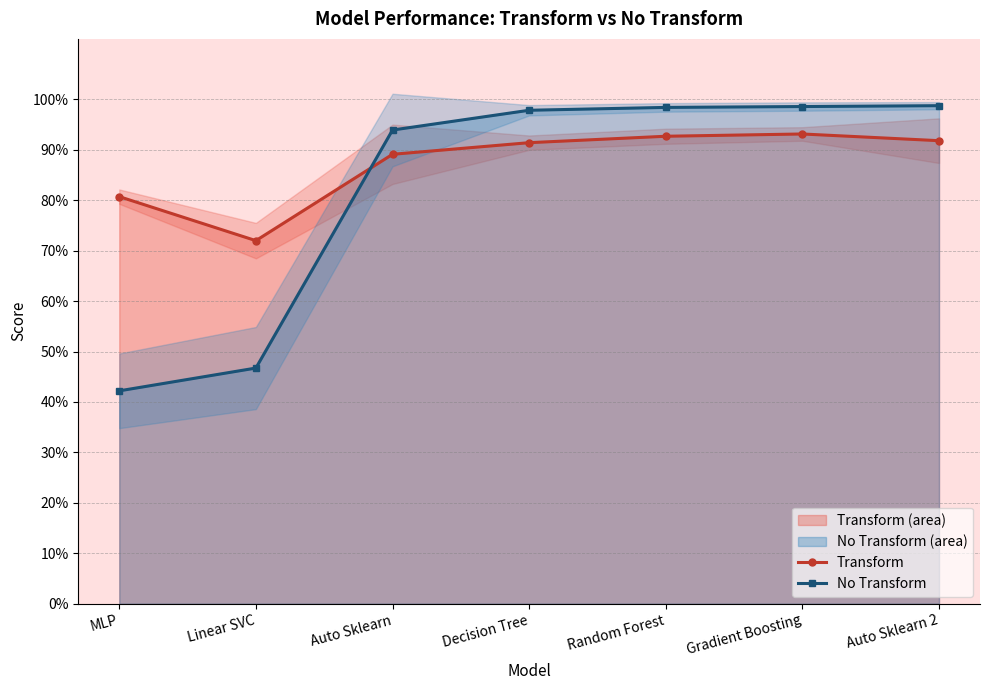

Reading left to right, what are all the values shown in this chart?

Transform: 0.8	0.7	0.9	0.9	0.9	0.9	0.9
No Transform: 0.4	0.5	0.9	1.0	1.0	1.0	1.0